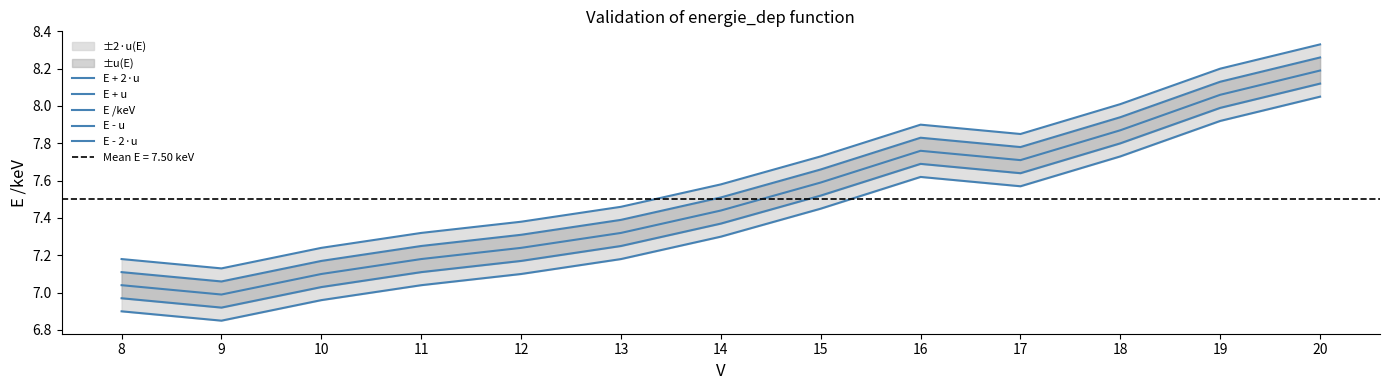

Which series has the largest total across all categories?

E + 2·u